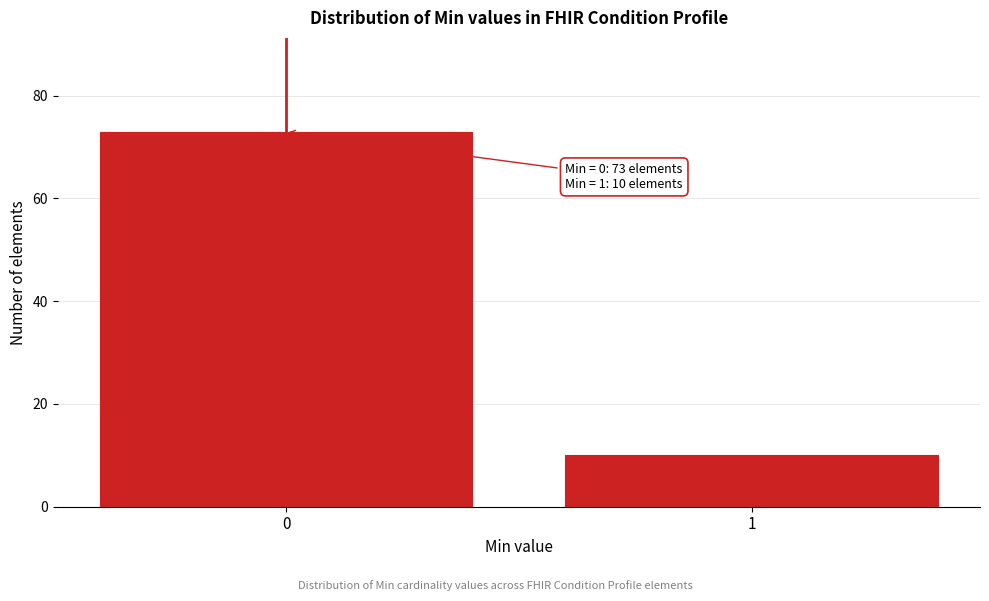

Reading right to left, transcribe all the data shown in this chart.

1=10	0=73